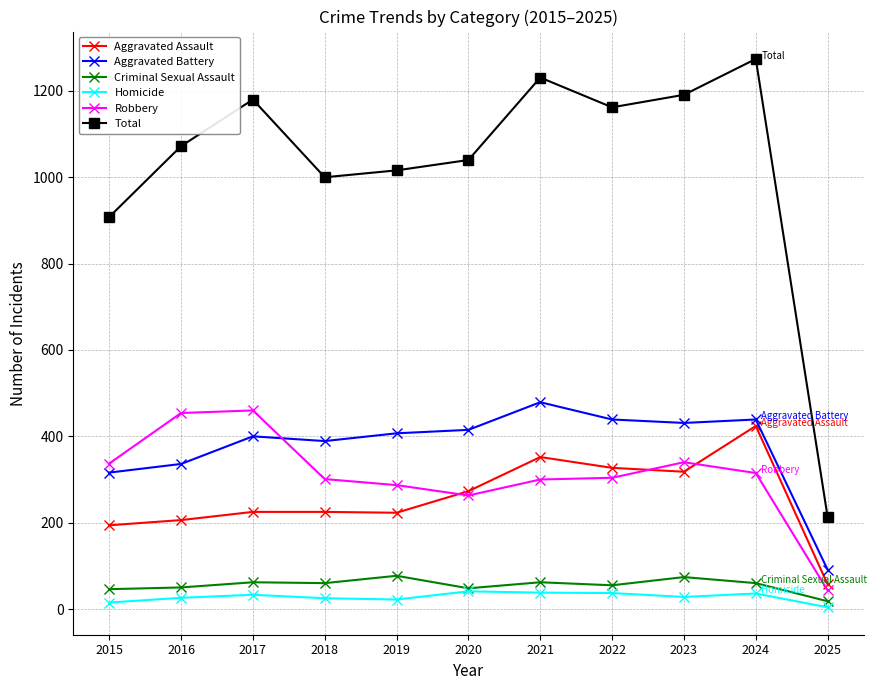

True or false: Homicide and Robbery intersect in this chart.

False